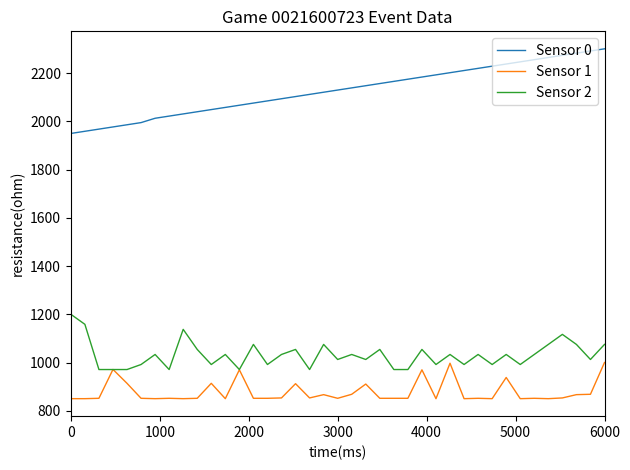

How many lines are shown in the chart?

3